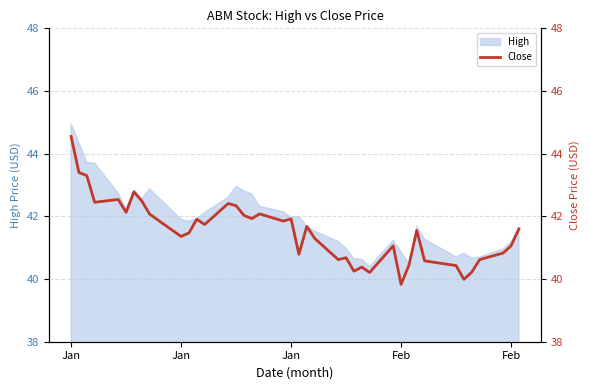

What is the value of the 31st point from the left?

40.4